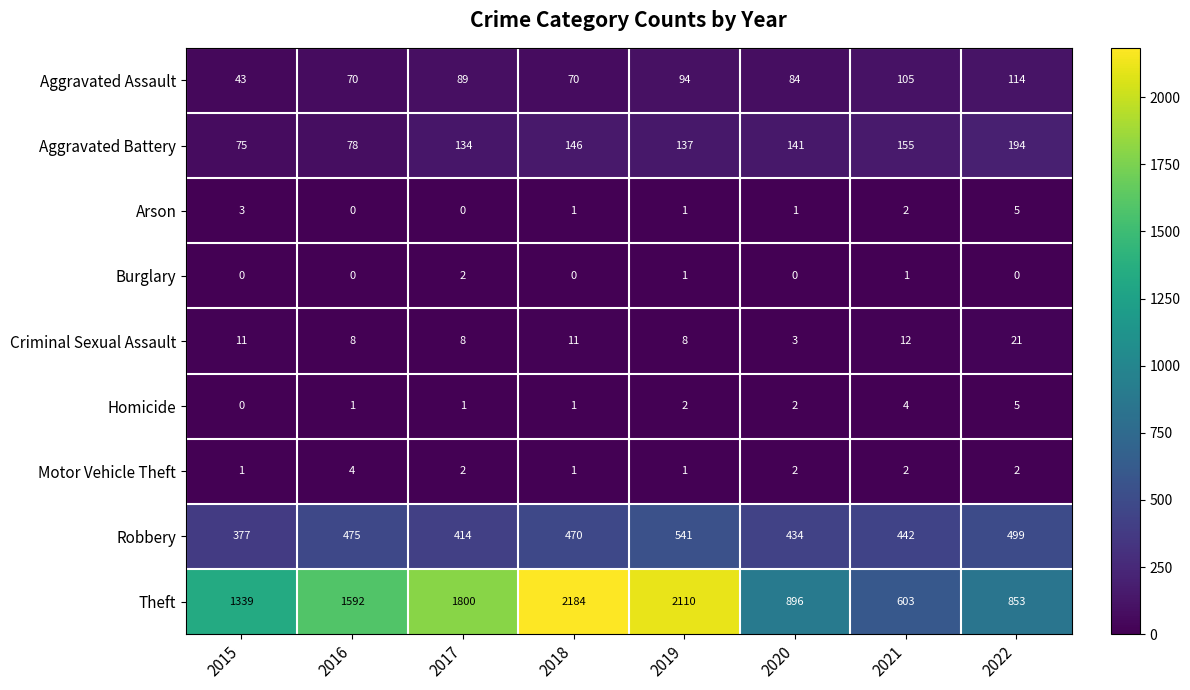

What is the sum of all Motor Vehicle Theft values?

15